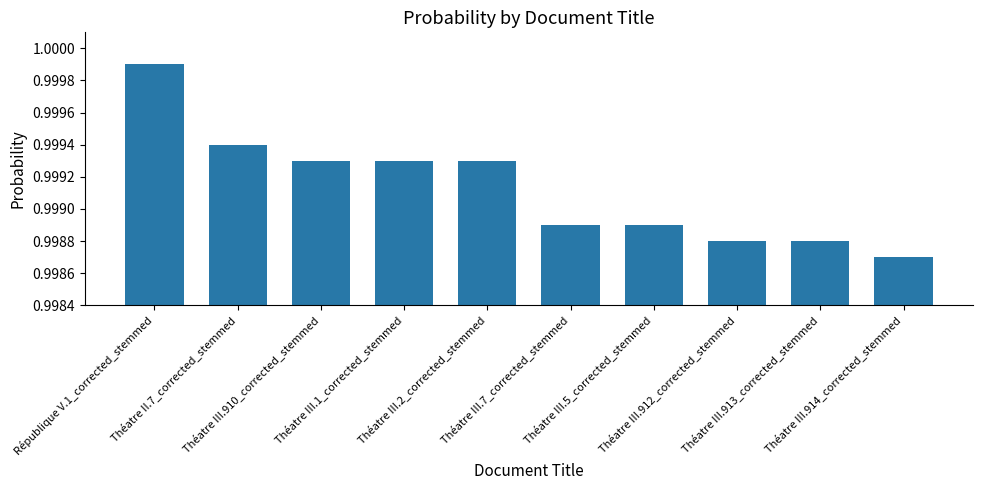

What is the sum of all values?

10.0